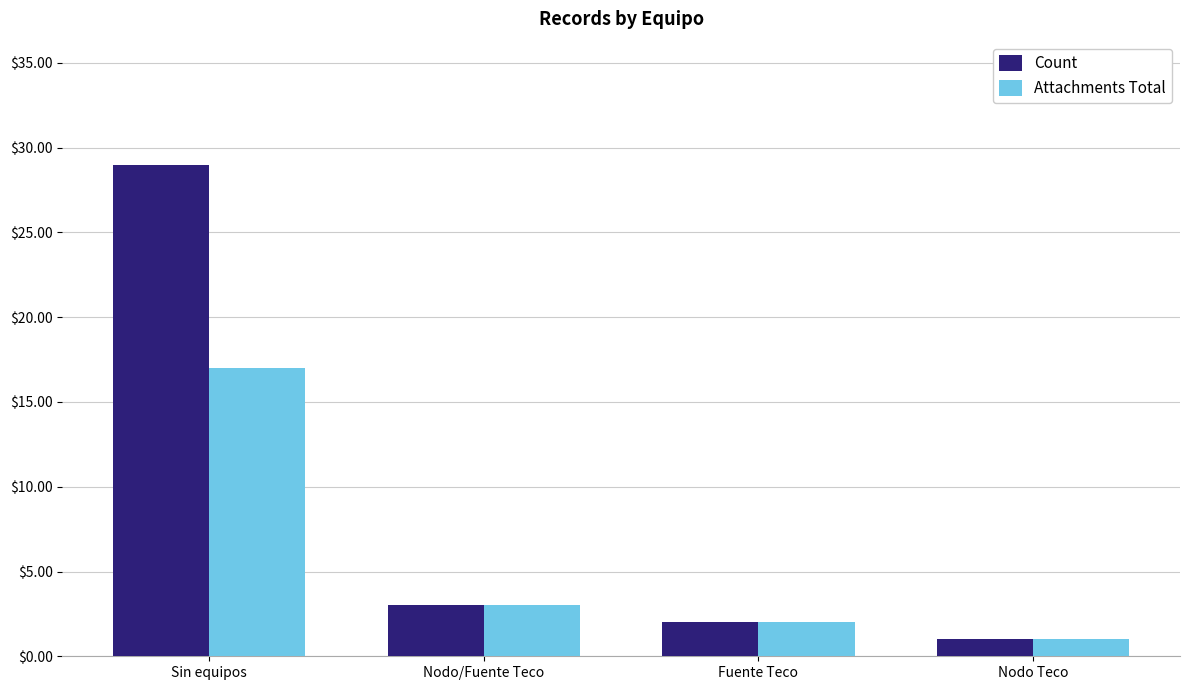

What is the difference between the maximum and minimum values in the Count series?

28